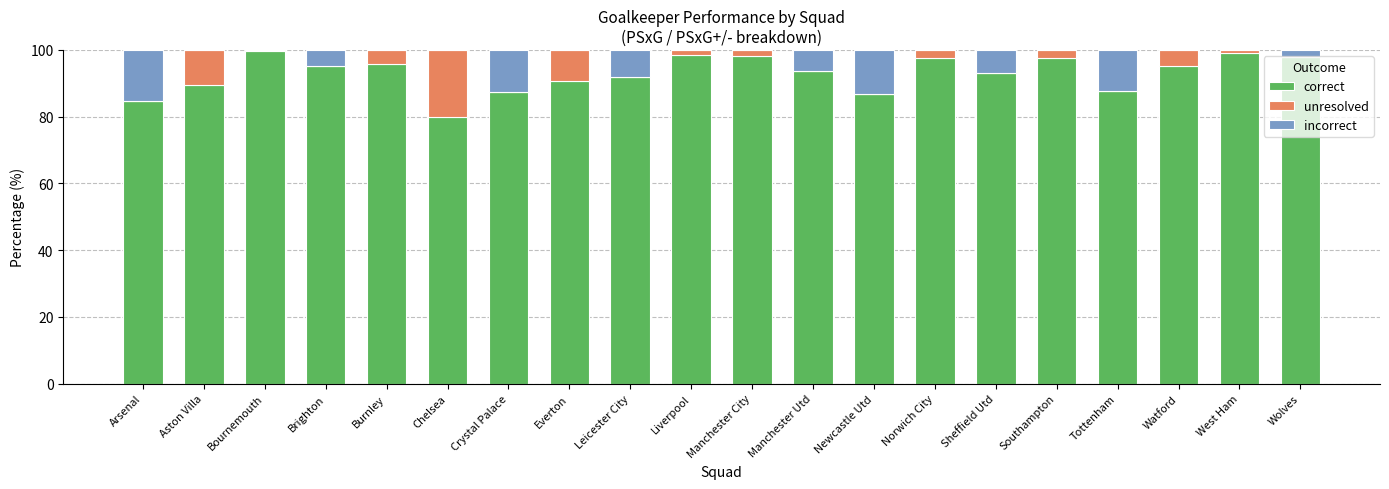

Is it true that correct equals 150.2 at West Ham?

False